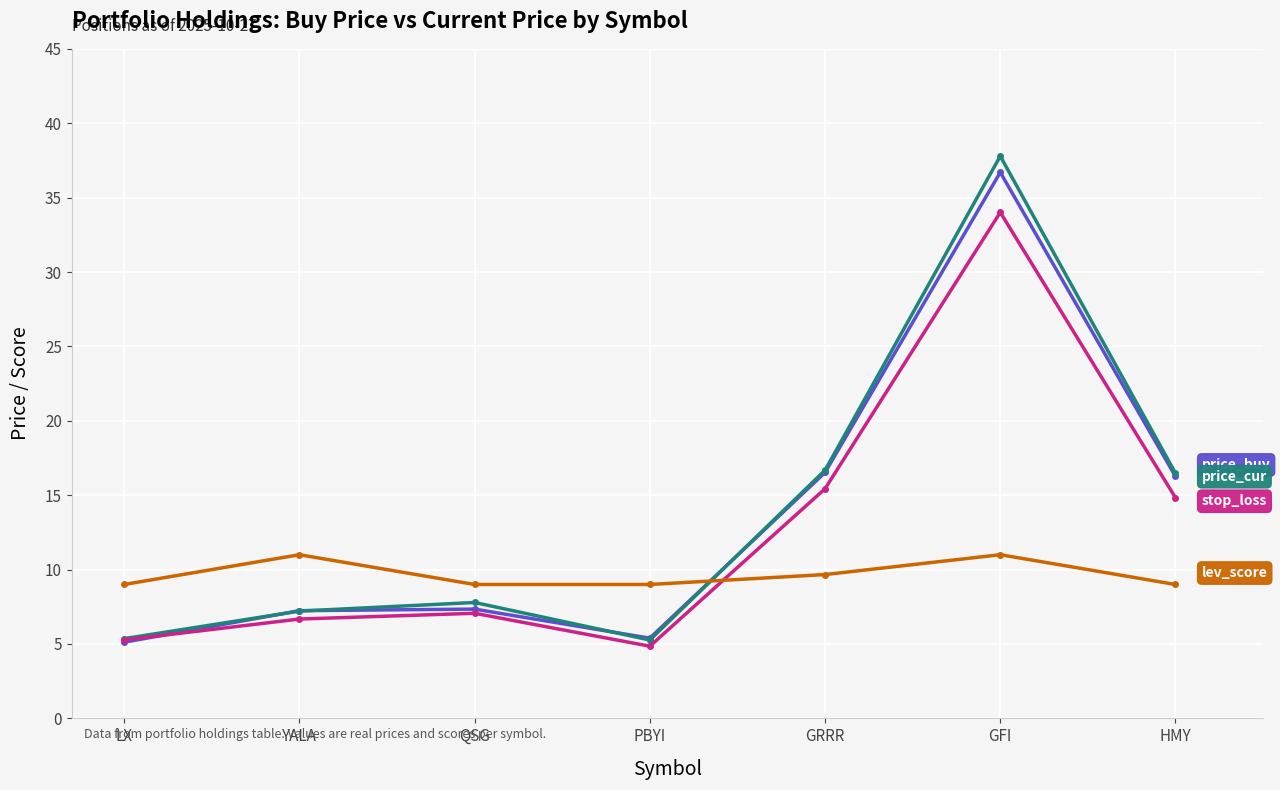

What is the maximum value shown in the chart?

37.8